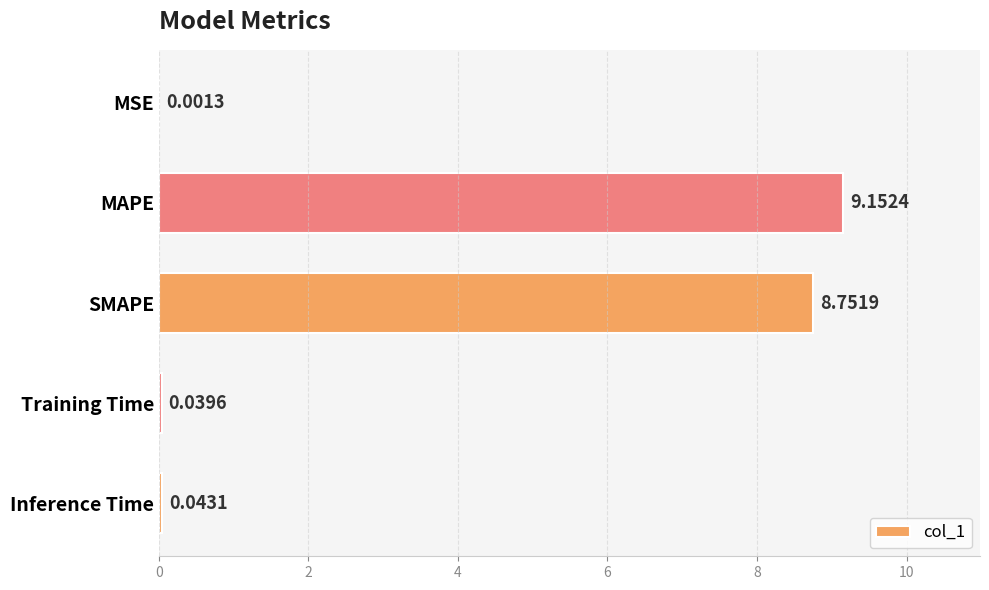

What is the ratio of the value at MAPE to the value at SMAPE?

1.0